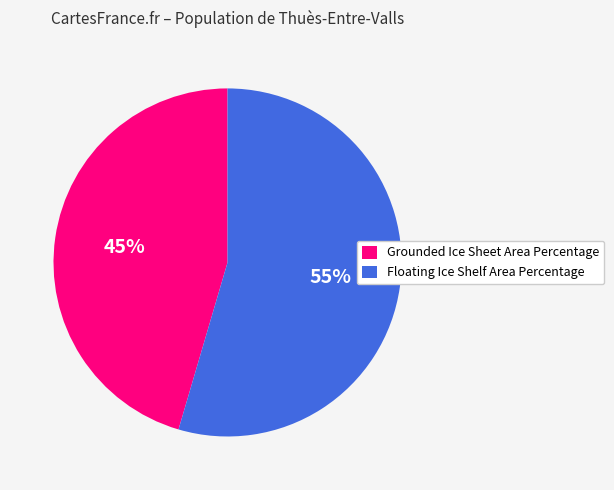

Which slice represents more than half of the pie?

Floating Ice Shelf Area Percentage